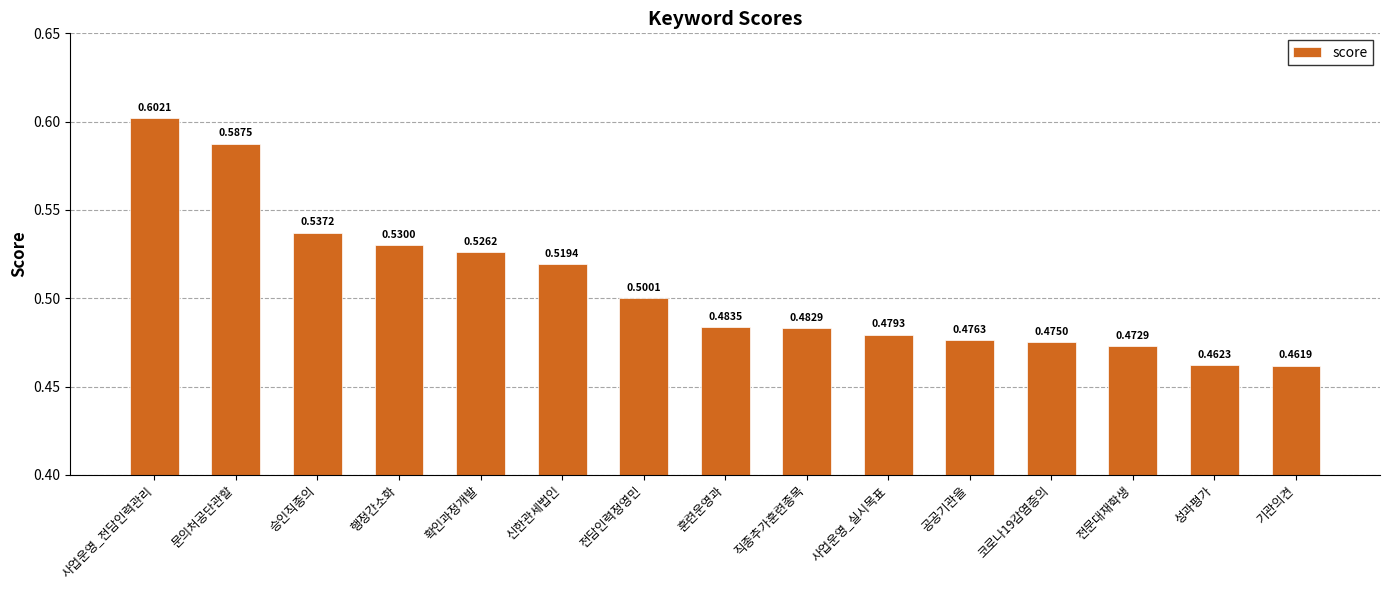

The chart shows a value of 0.5 at 행정간소화. True or false?

True